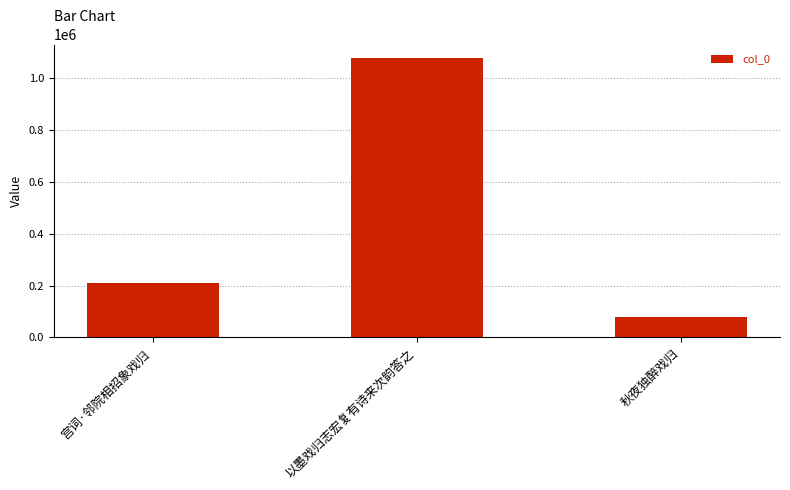

Read the value at 宫词·邻院相招象戏归, to the nearest 50.

211350